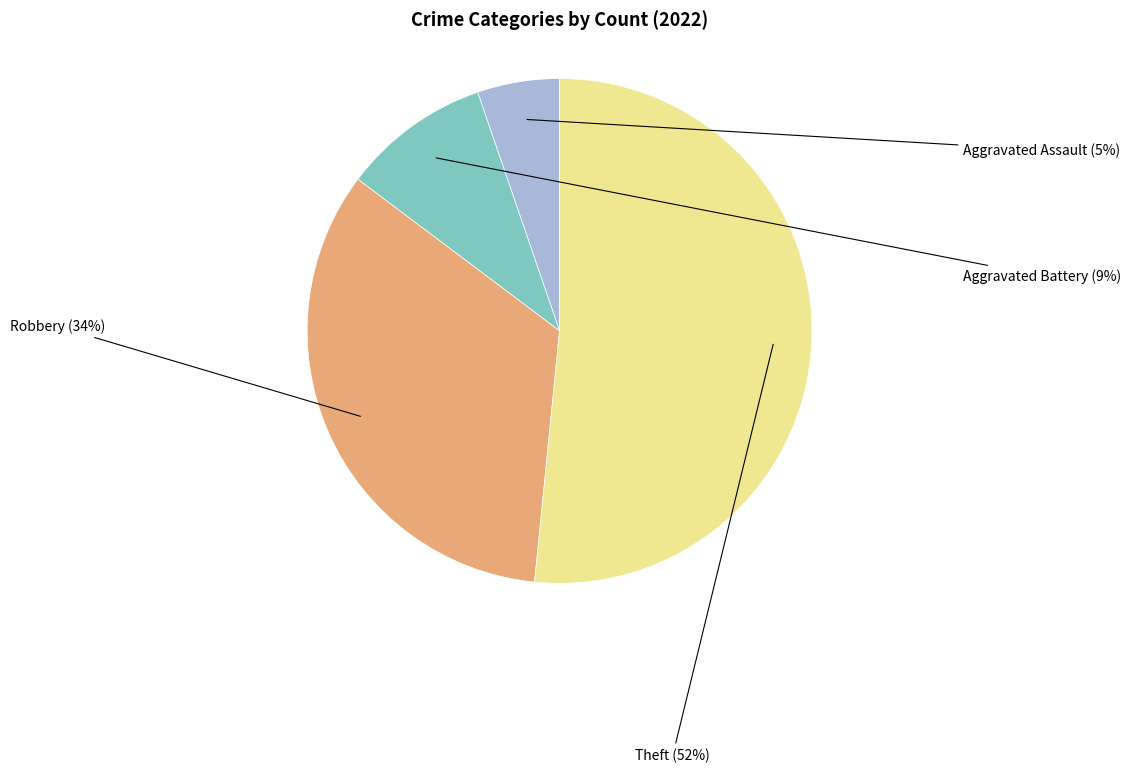

True or false: Aggravated Battery accounts for 9% of the total.

True